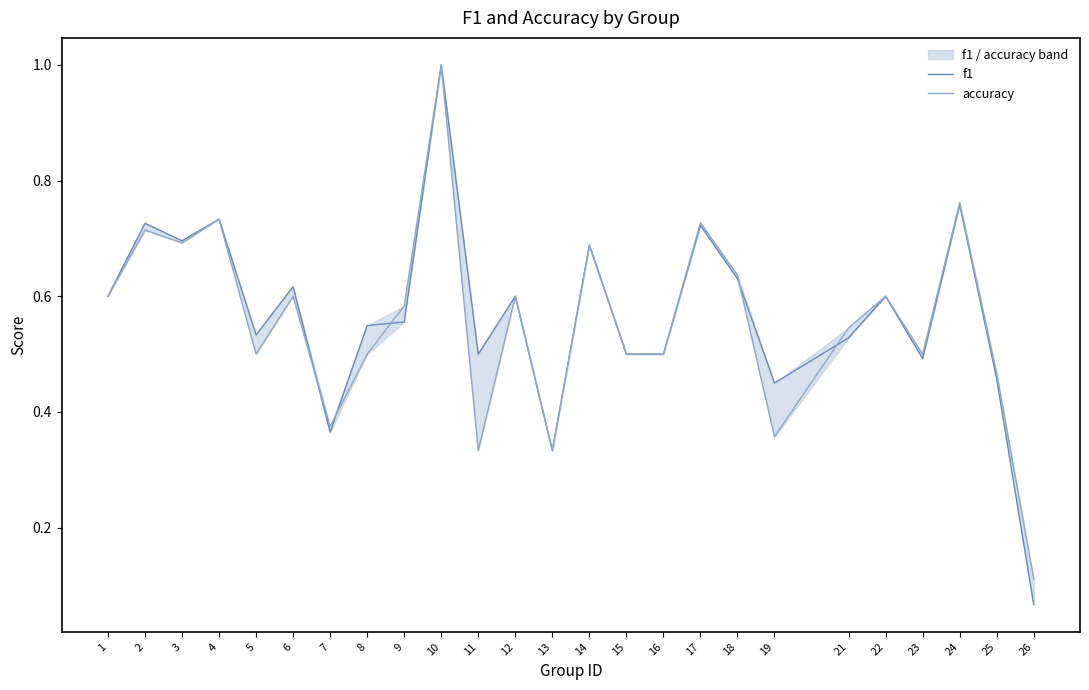

Is it true that accuracy equals 0.1 at 8?

False